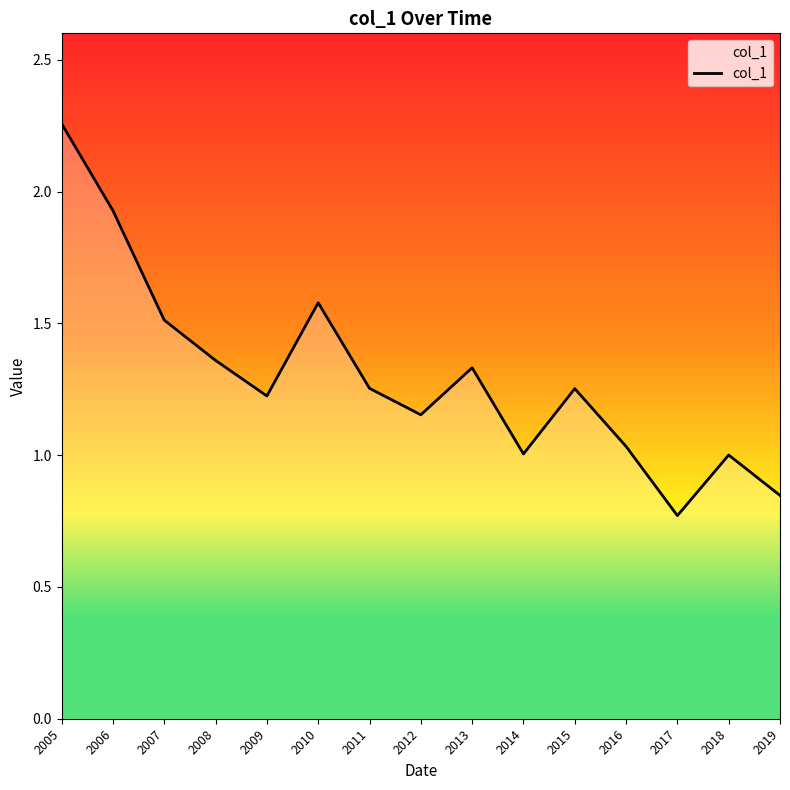

Which label corresponds to the largest value in the chart?

2005